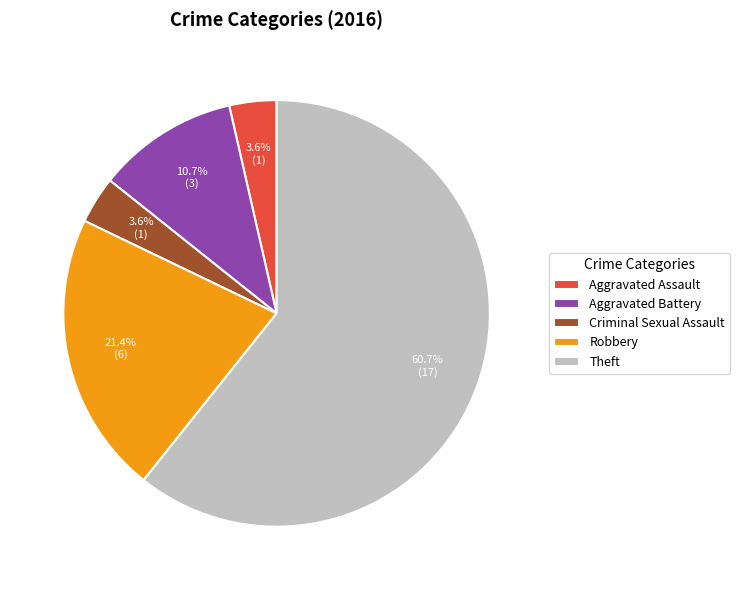

How much of the chart is everything except Aggravated Assault?

96.4%